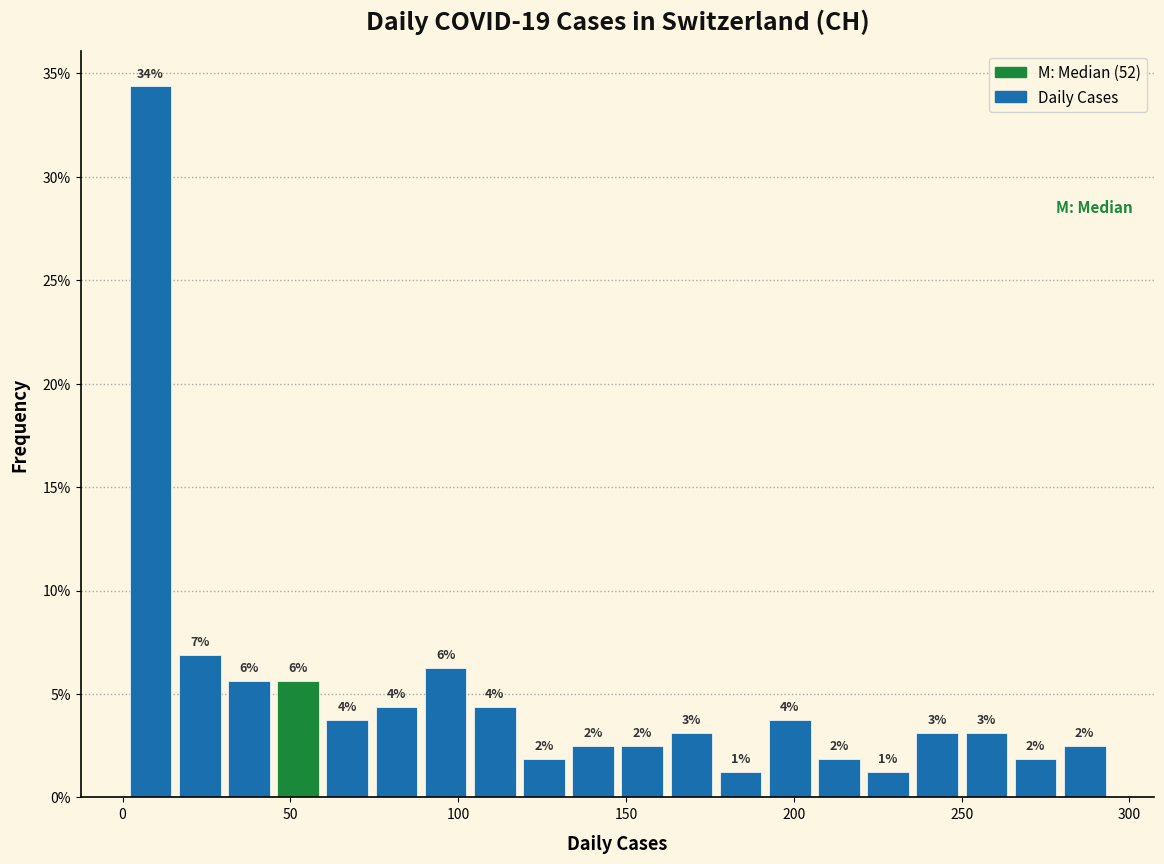

Around what value on the x-axis is the tallest bar? Give the approximate position of its centre, as read against the axis.

10